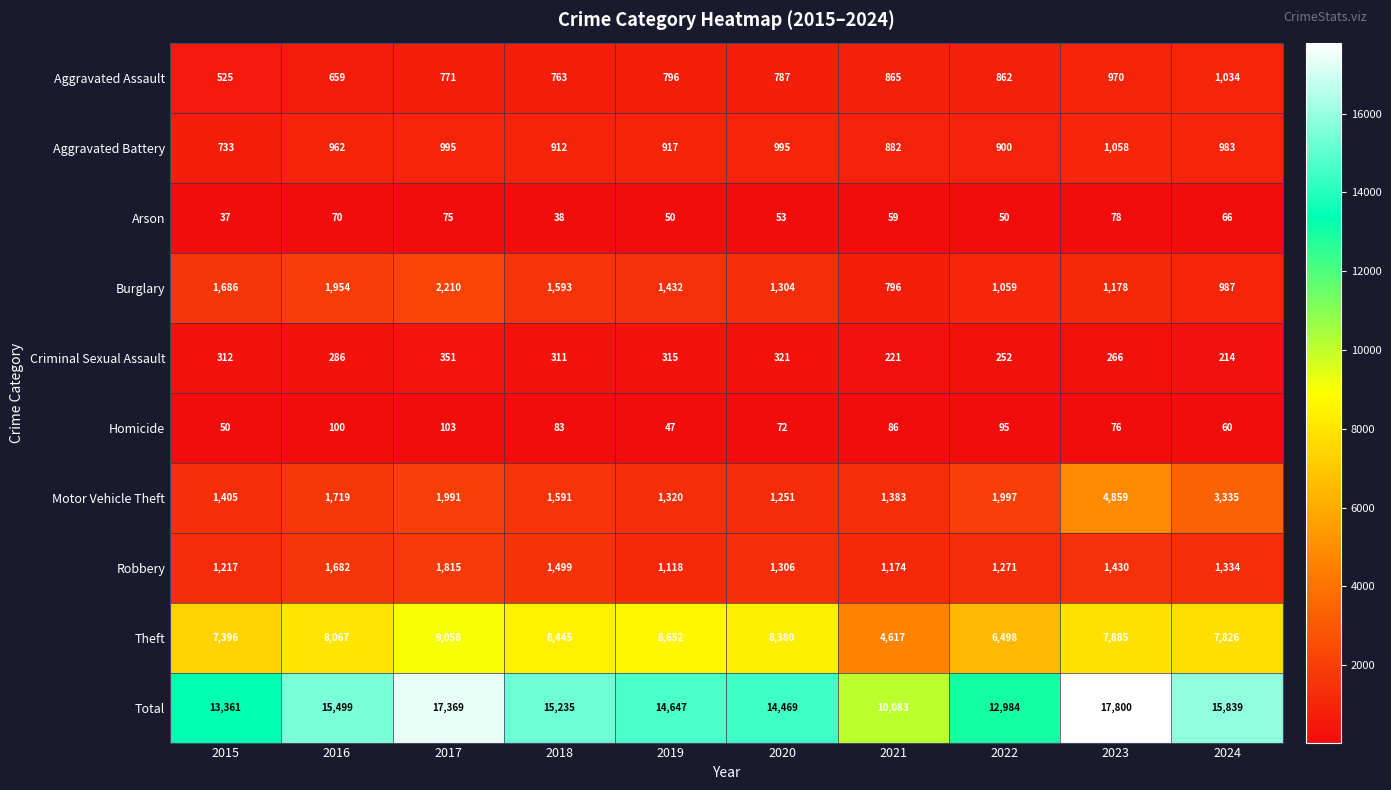

The Aggravated Assault series shows 192 at 2017. True or false?

False